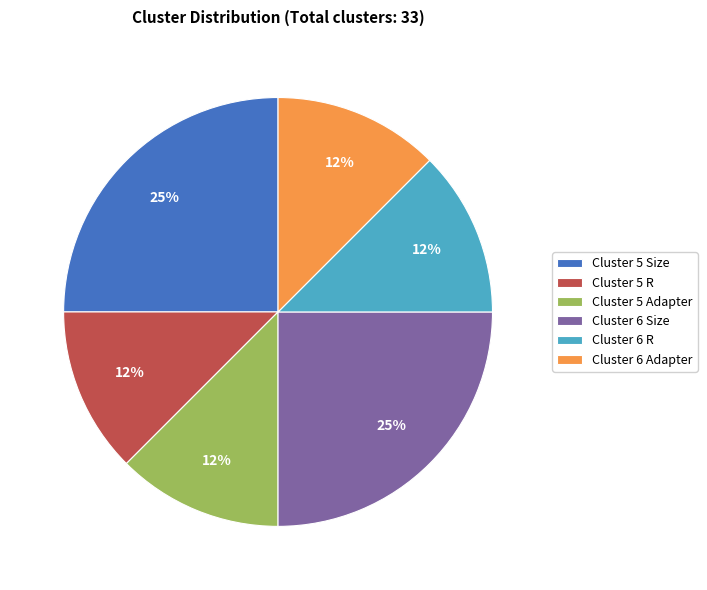

Is it true that Cluster 6 R is 20% of the pie?

False